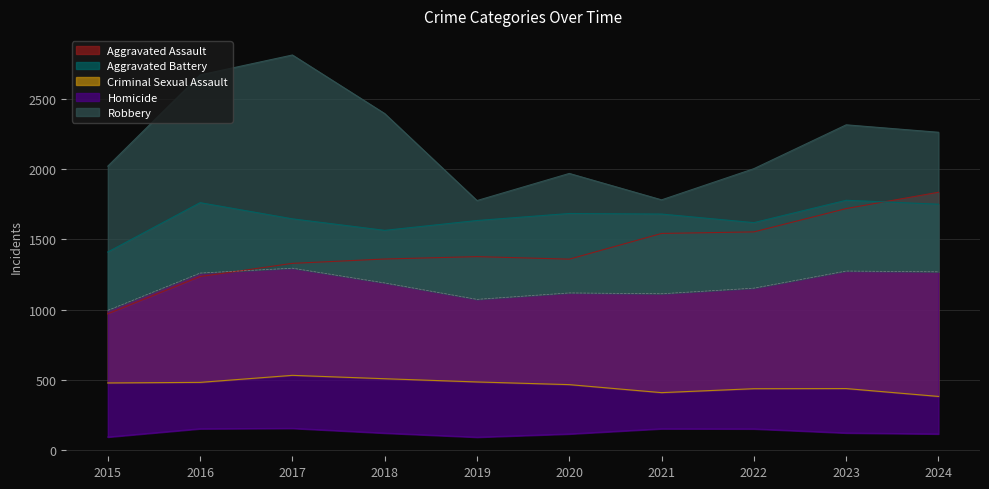

Is the value of Aggravated Assault at 2020 greater than the value of Robbery at 2017?

No